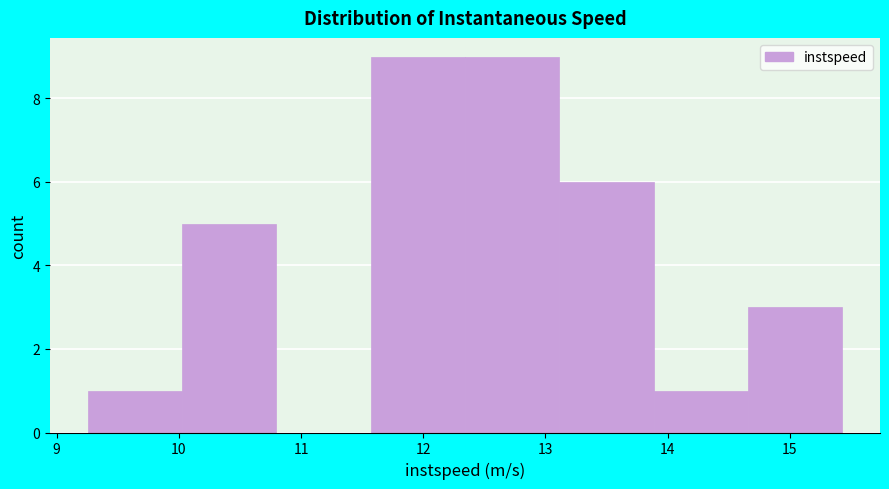

Reading left to right, transcribe this chart: for each bar, give the range it covers on the x-axis and its height. Neither the bar edges nor the heights are printed on the chart, so give them approximately, as read against the axes.

9.3 to 10.0: 1
10.0 to 10.8: 5
10.8 to 11.6: 0
11.6 to 12.3: 9
12.3 to 13.1: 9
13.1 to 13.9: 6
13.9 to 14.7: 1
14.7 to 15.4: 3